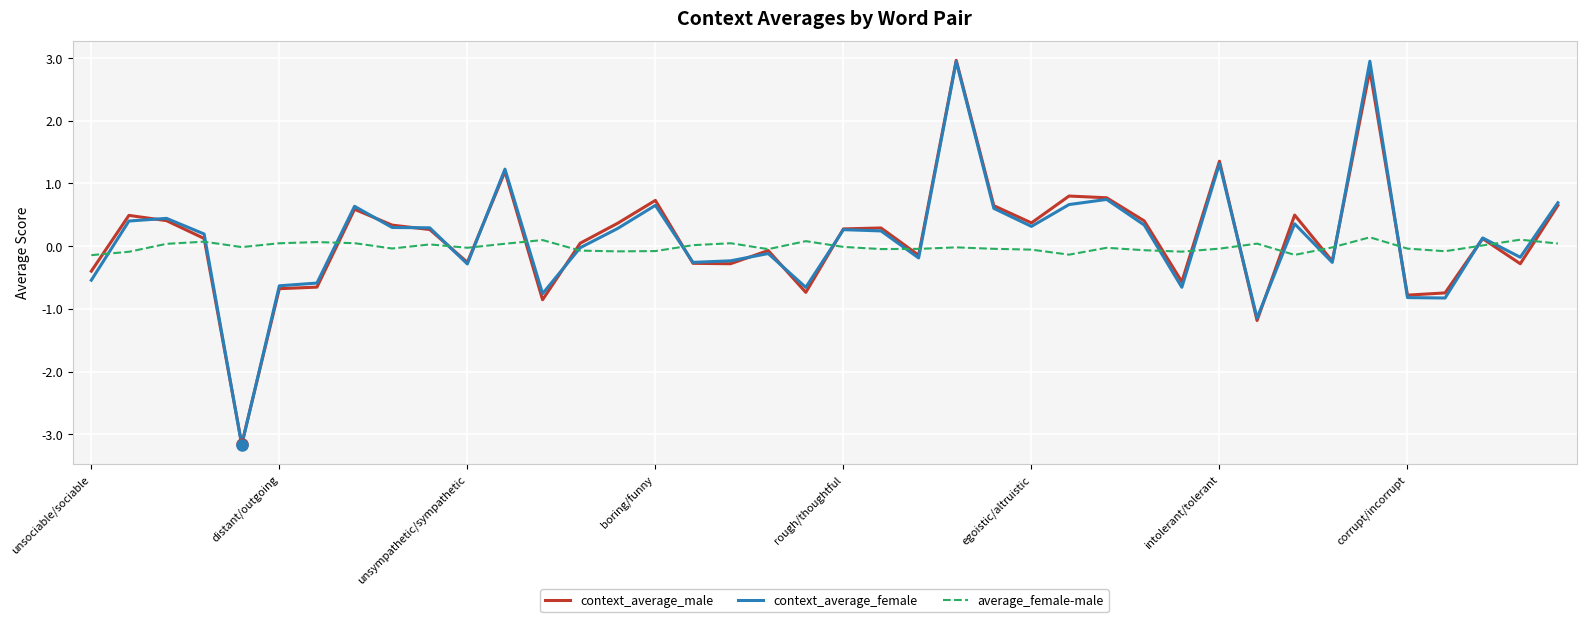

Is this an area chart (filled region under the line)?

No